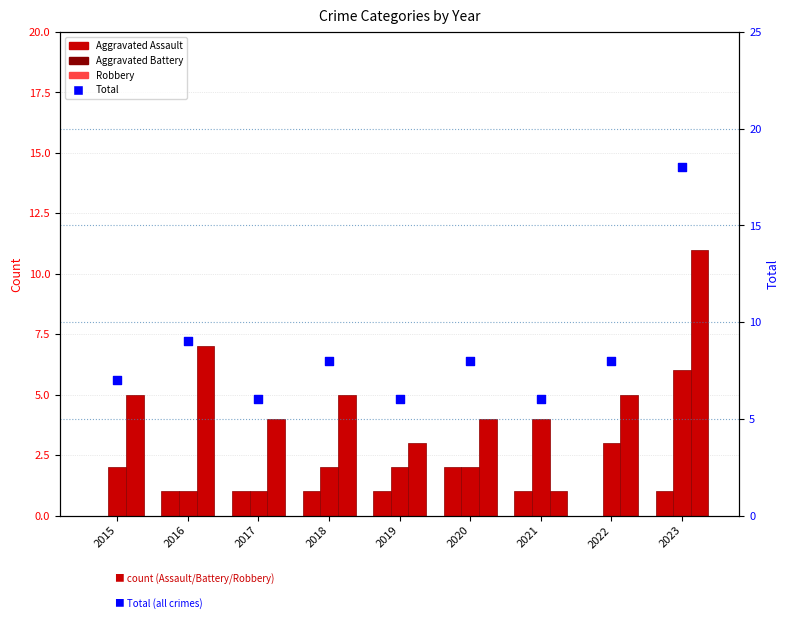

At how many categories does at least one series exceed 7?

5